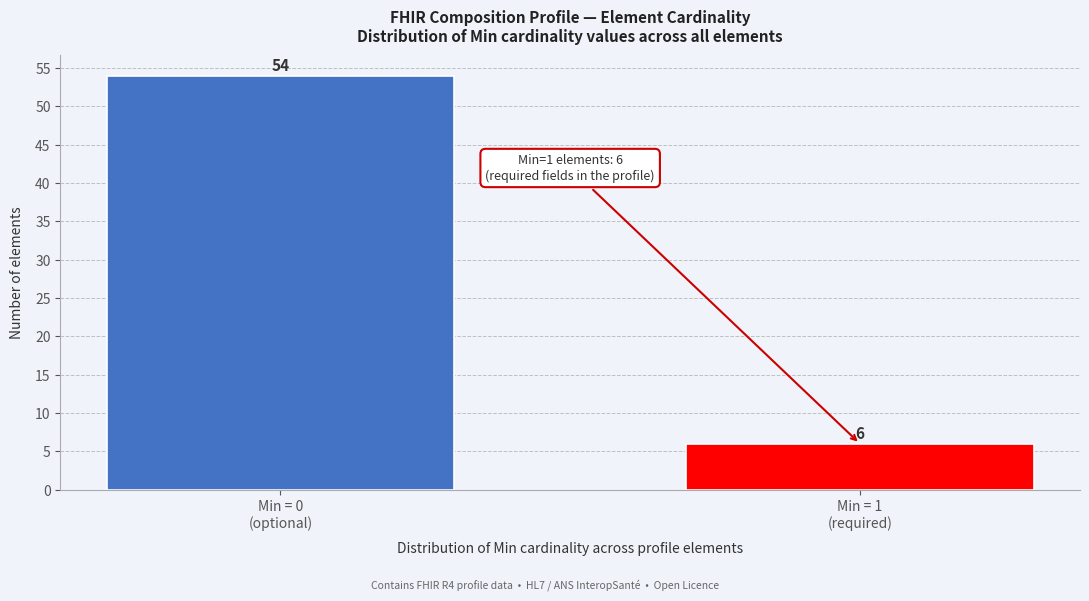

Reading left to right, list all the values displayed in this chart.

54	6